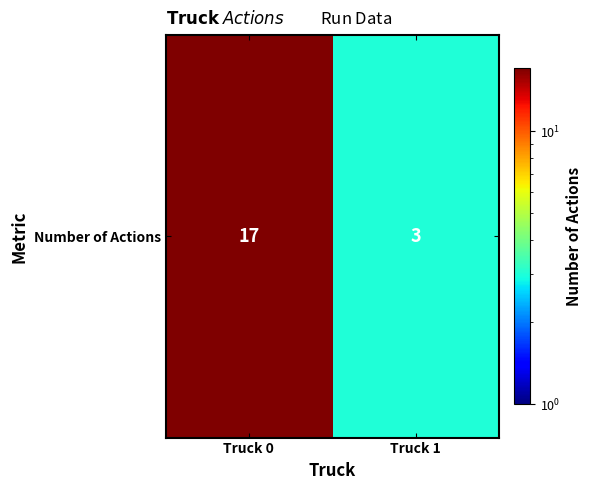

True or false: the data shows 5 at Truck 0.

False